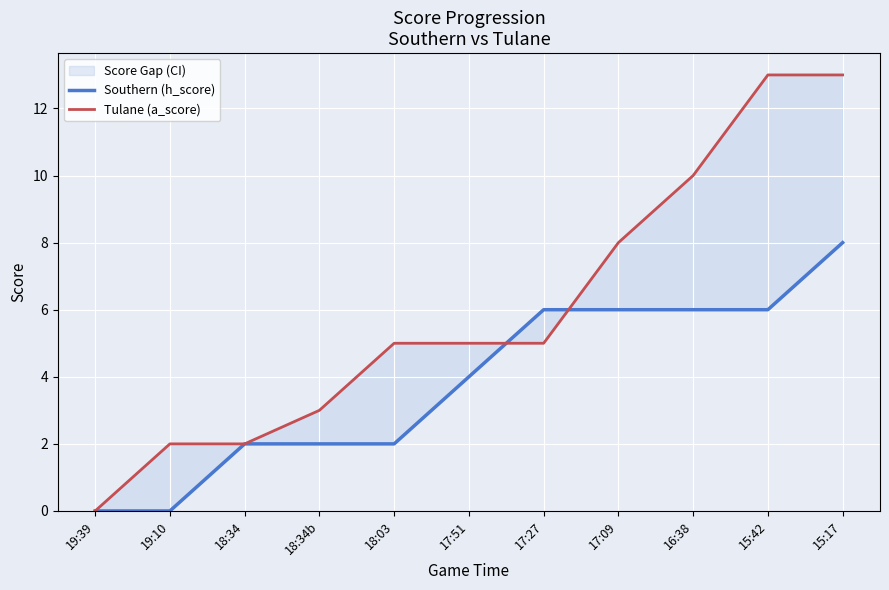

Which series has the largest range (max minus min)?

Tulane (a_score)